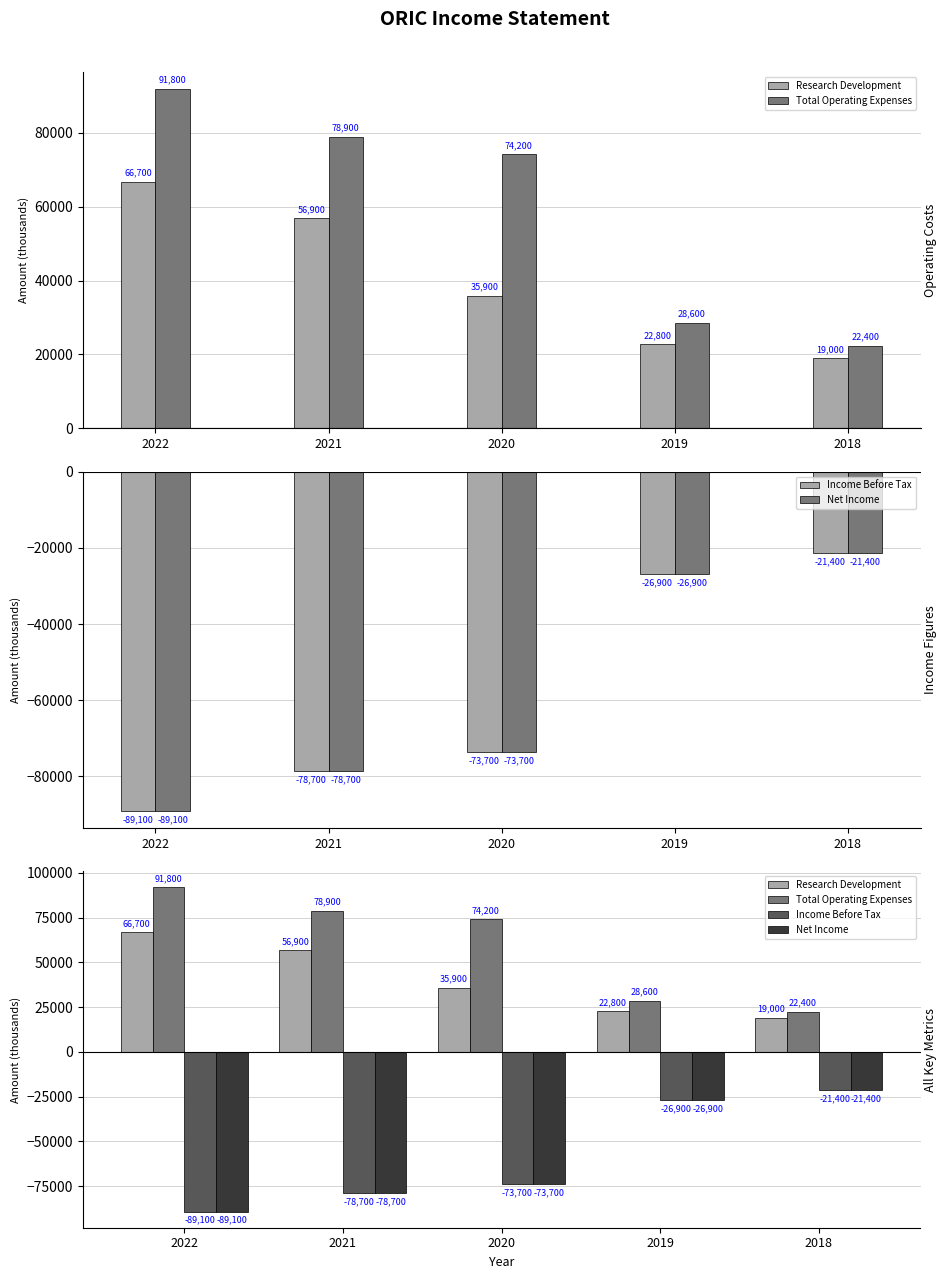

What is the difference between the maximum and minimum values in the Net Income series?

67700